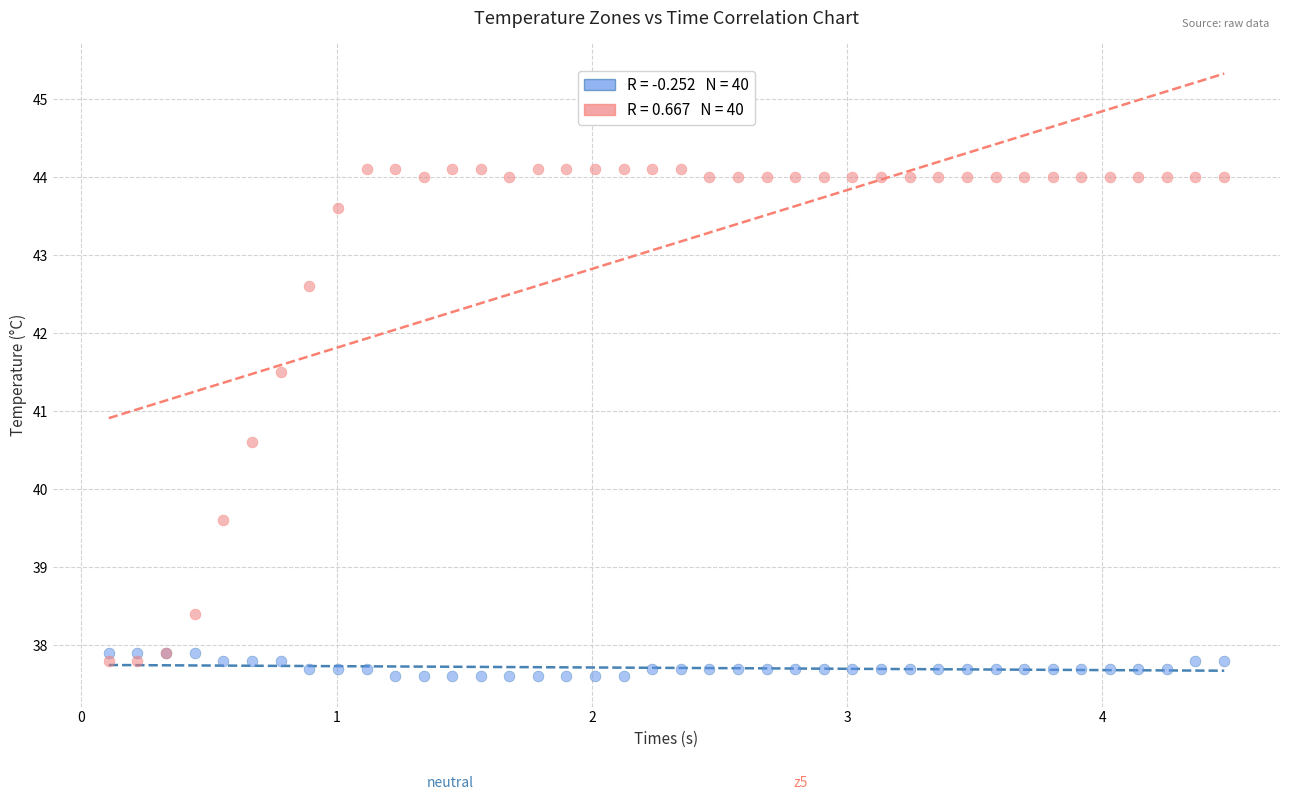

Across all series, what Y value is closest to 40?

39.6